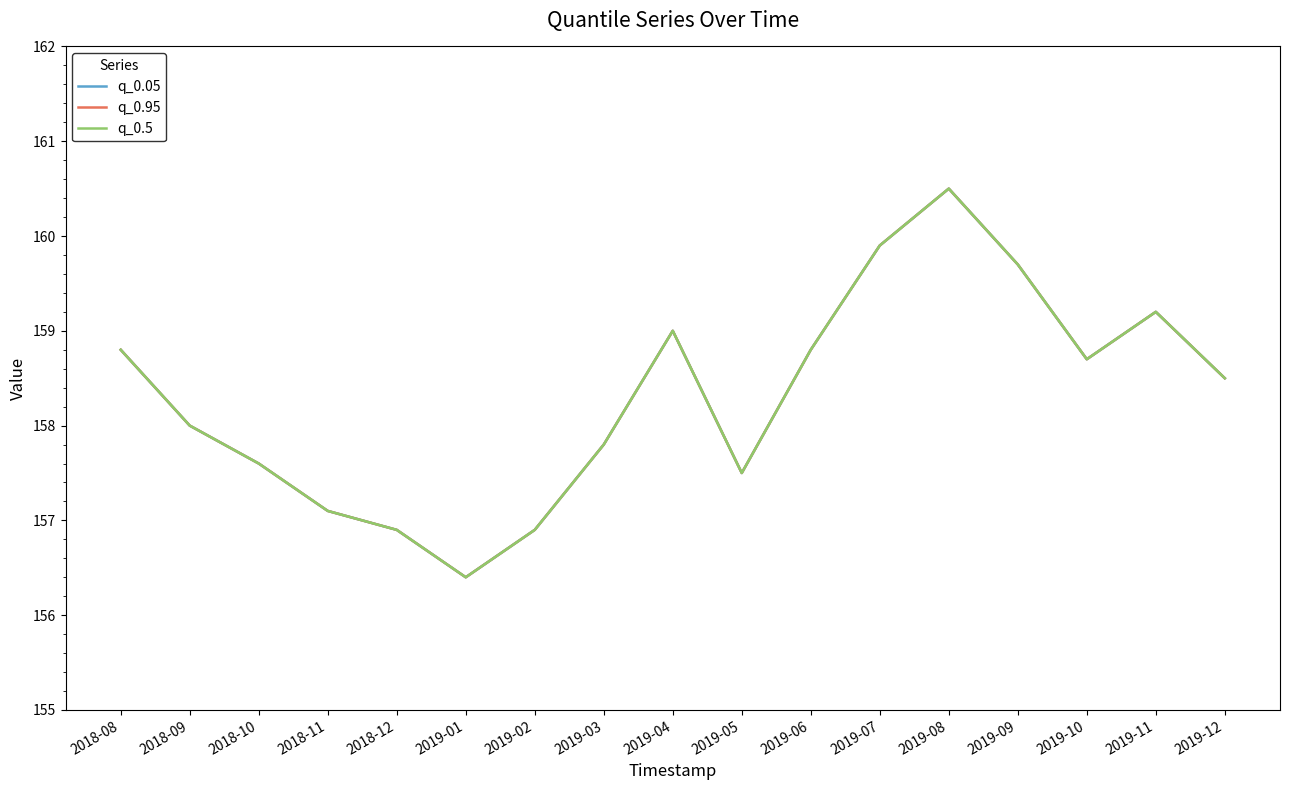

Is this an area chart (filled region under the line)?

No